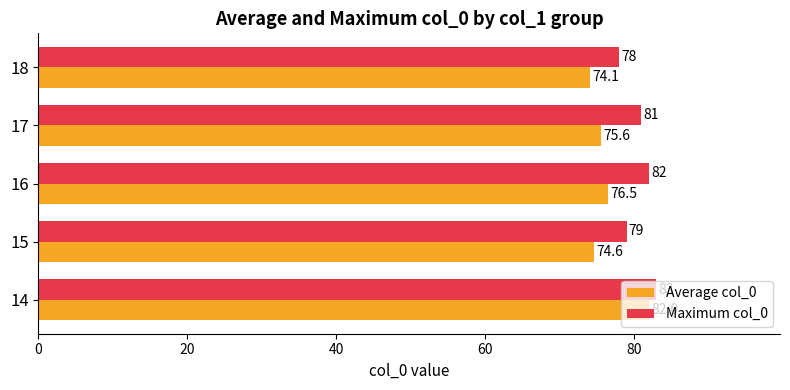

Count the Maximum col_0 values in the range 79 to 82.

3